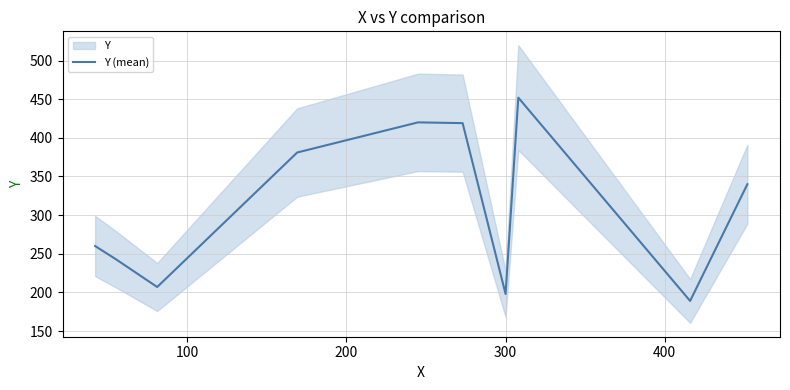

What is the maximum value for Y (mean)?

452